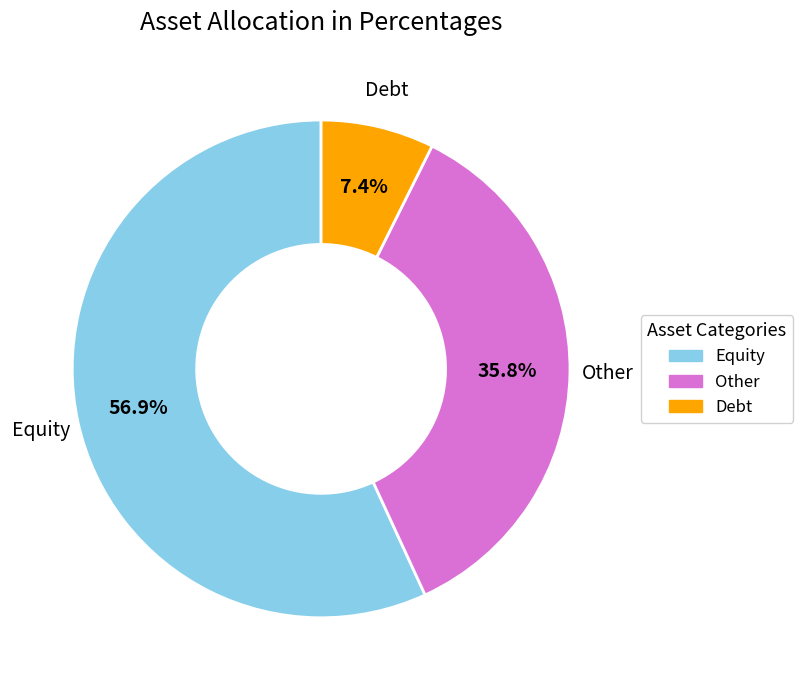

Rank the categories by value from highest to lowest.

Equity, Other, Debt